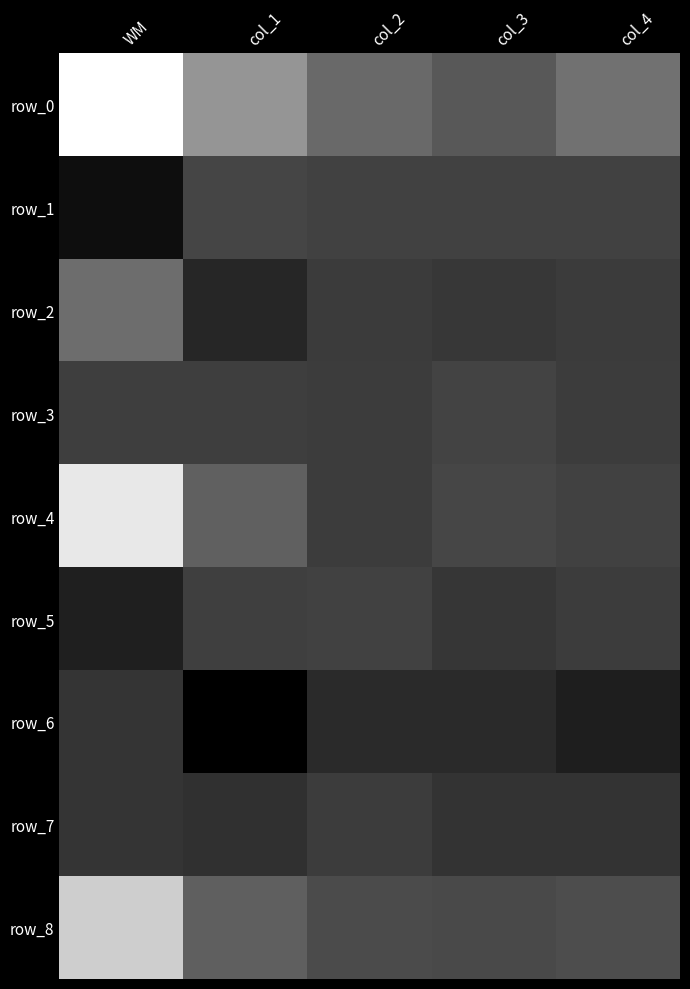

At col_1, list the series in order from largest to smallest.

row_0, row_4, row_8, row_1, row_5, row_3, row_7, row_2, row_6